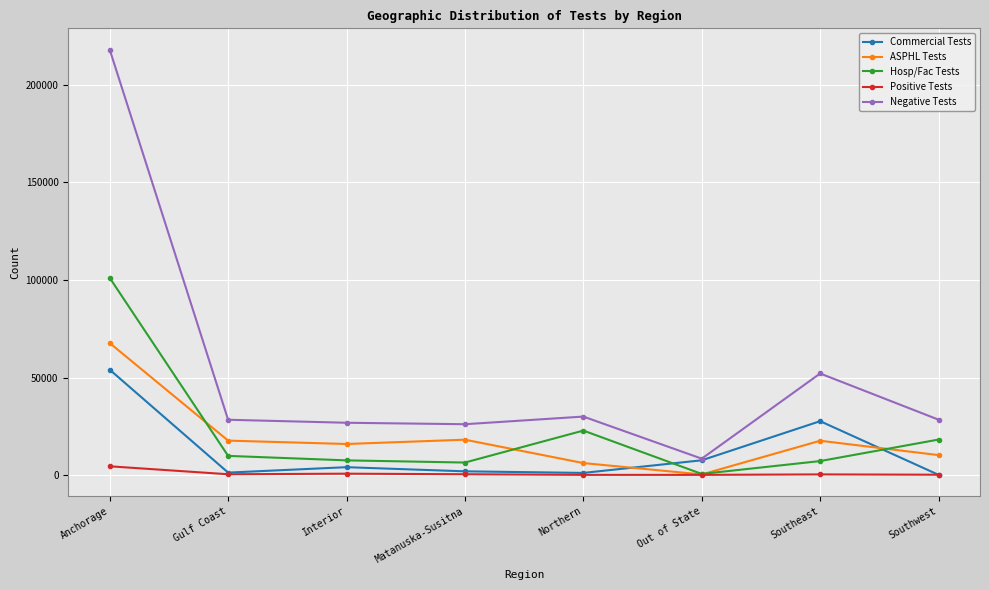

How many categories are shown in the chart?

8